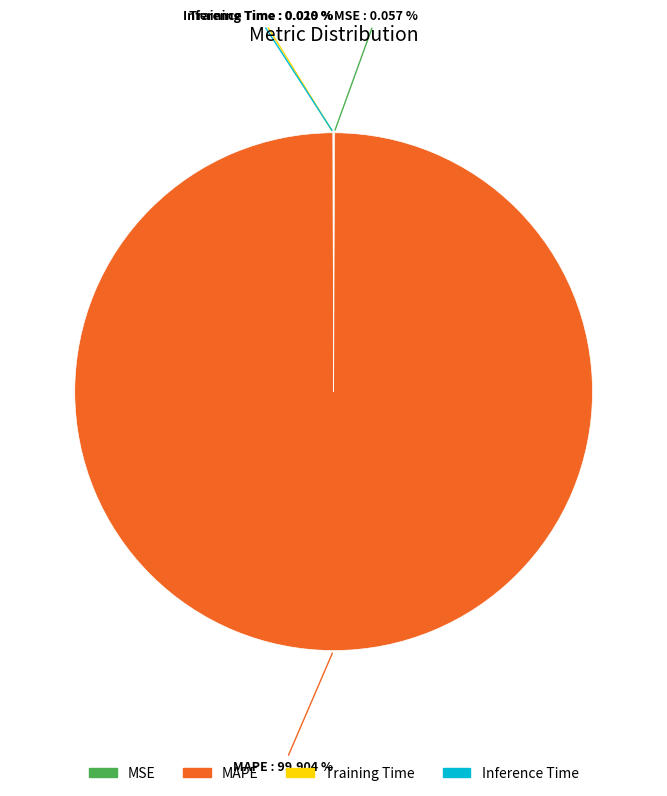

Is MAPE the majority of the pie?

Yes